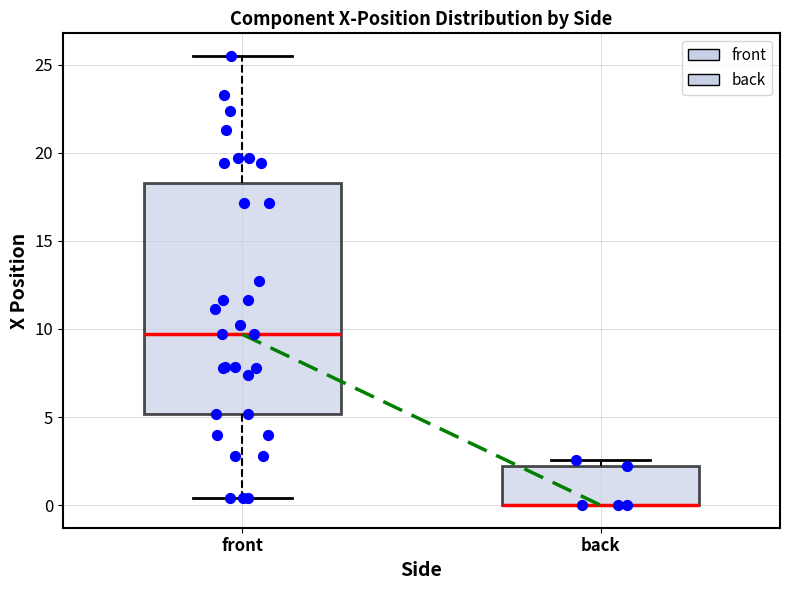

Reading left to right, read every box against the y-axis: the position of its median line, the range the box covers, and the ends of its whiskers. The values are not printed on the chart, so give them approximately, as read against the axis.

front: median 9.5, box 5.0 to 18.5, whiskers 0.5 to 25.5
back: median 0.0 (drawn on the box's lower edge), box 0.0 to 2.5, whiskers 0.0 to 2.5 (just above the box's upper edge)